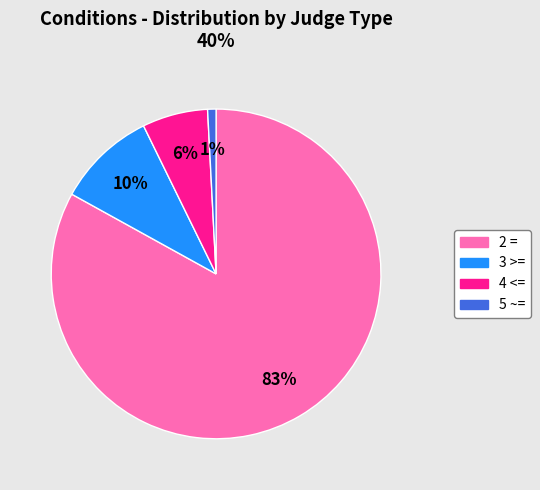

Combined, do 2 = and 4 <= account for over 50%?

Yes